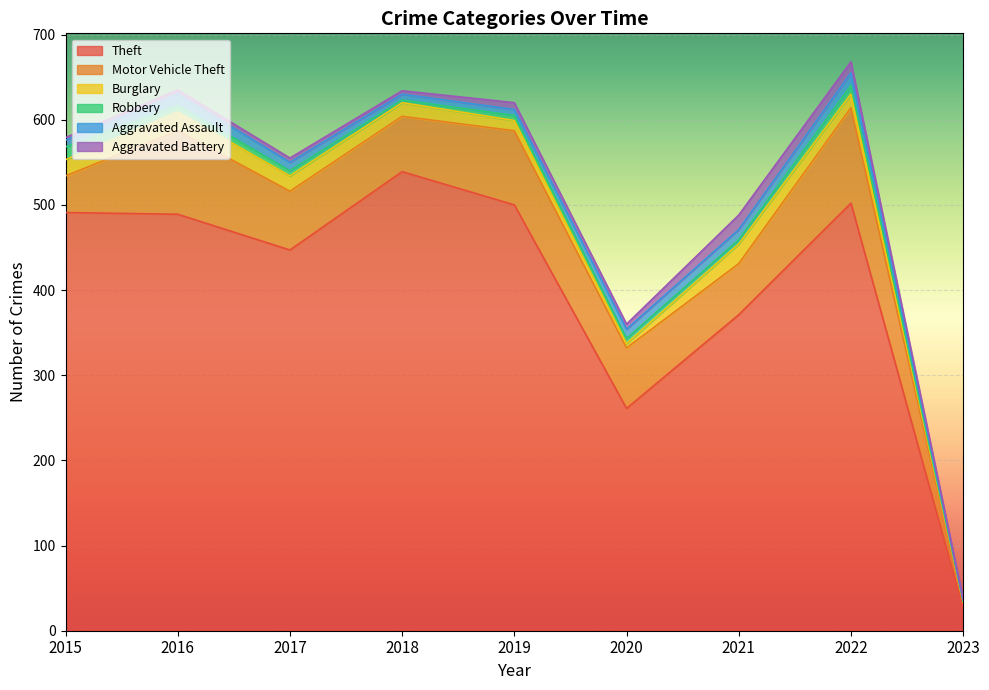

Which series has the largest total across all categories?

Theft